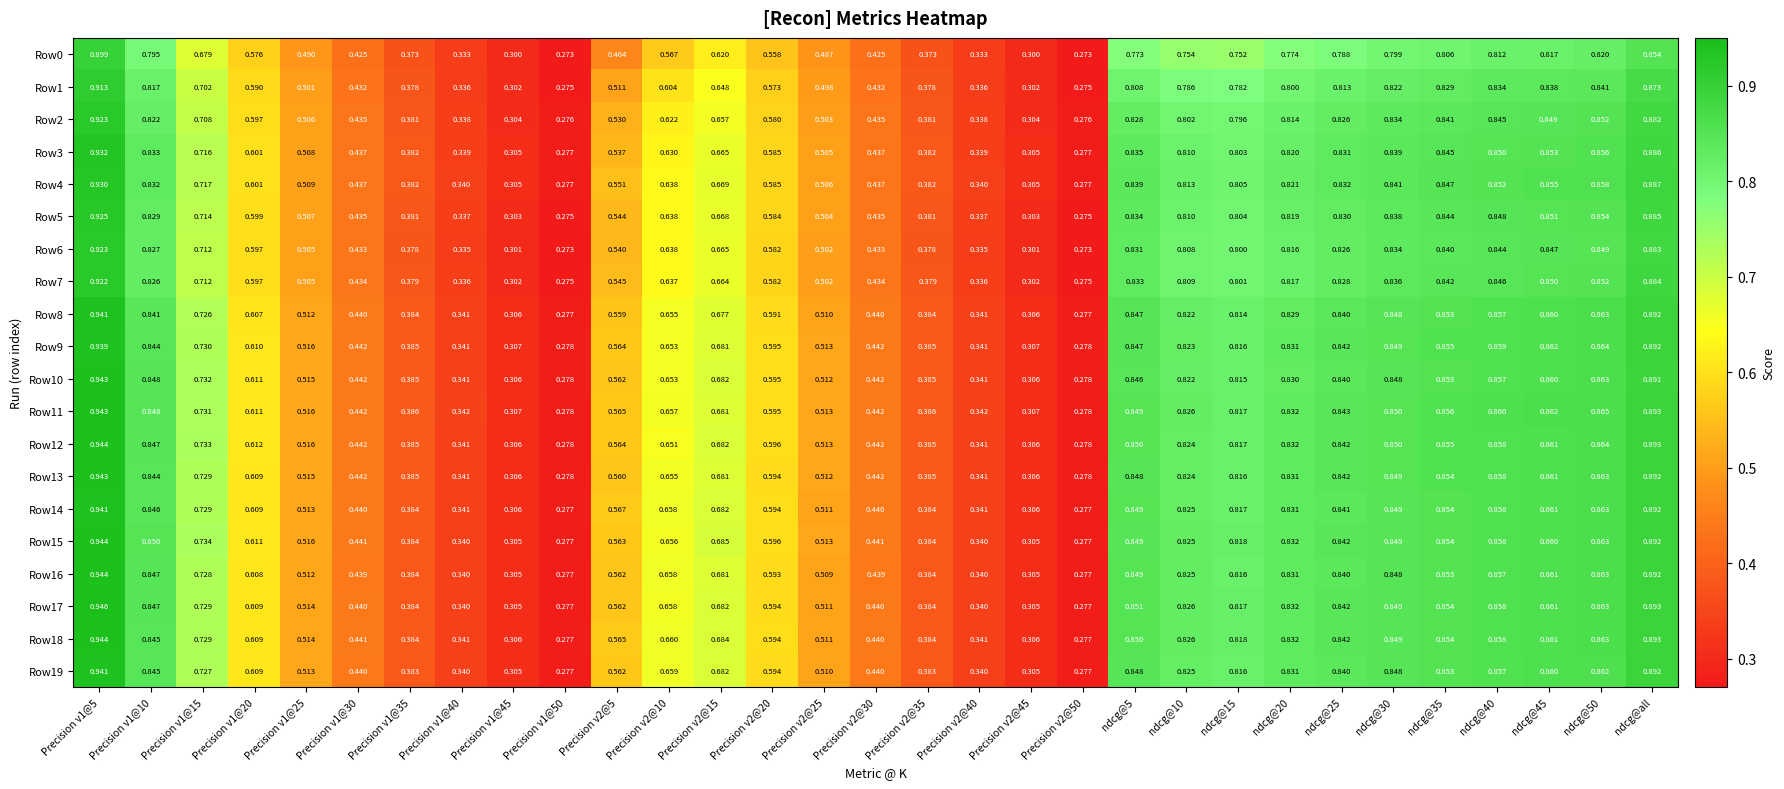

Is the value of Row8 at ndcg@10 greater than the value of Row19 at Precision v2@45?

Yes